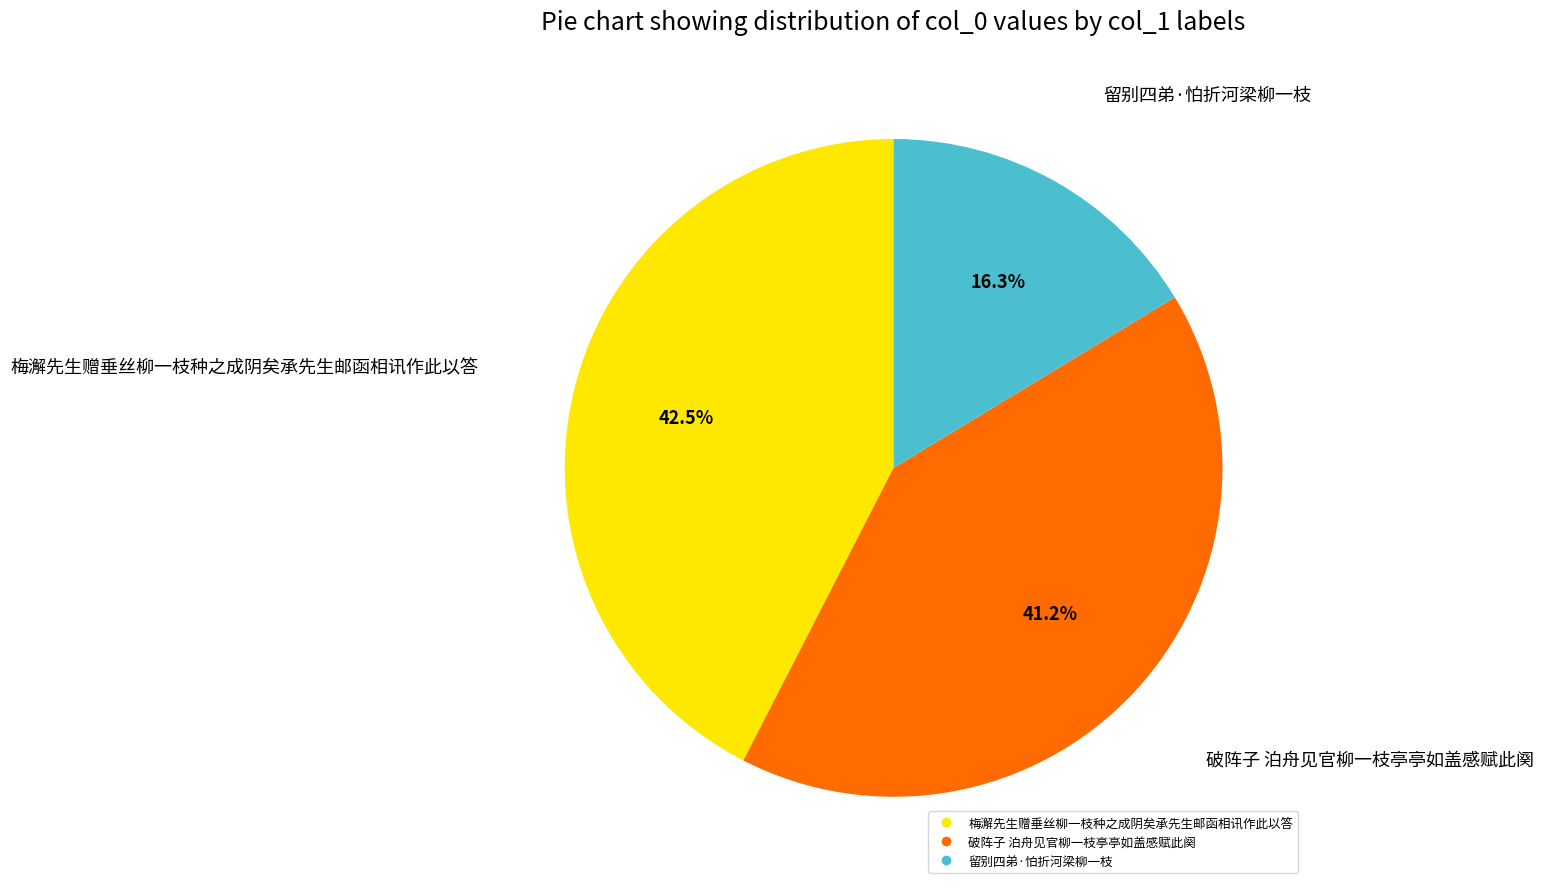

To the nearest percent, what is the difference between the largest and smallest slice percentages?

26%